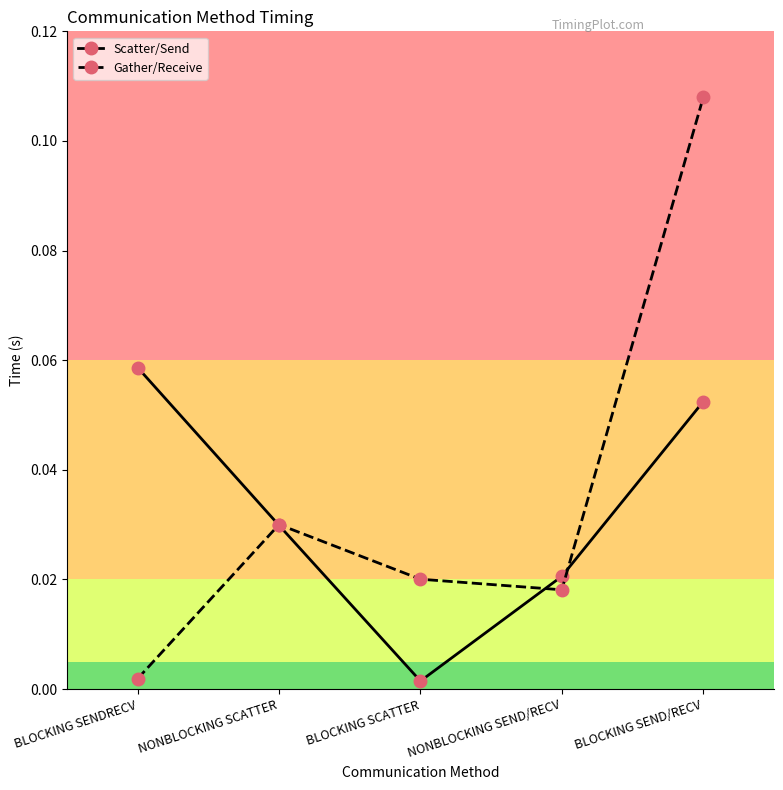

Is the value of Gather/Receive at NONBLOCKING SEND/RECV greater than the value of Scatter/Send at NONBLOCKING SCATTER?

No